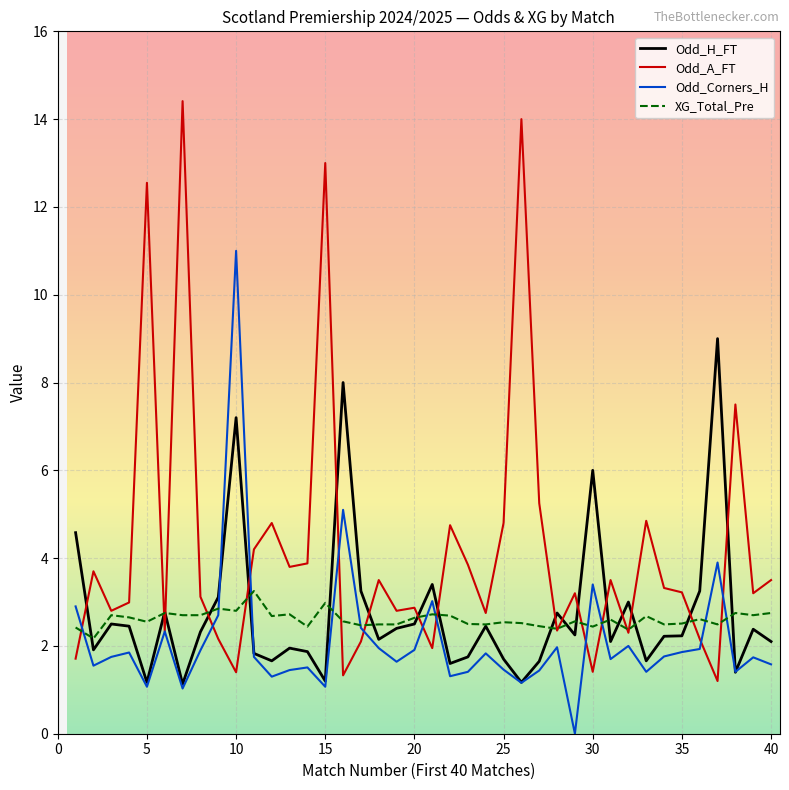

Which series has the largest range (max minus min)?

Odd_A_FT